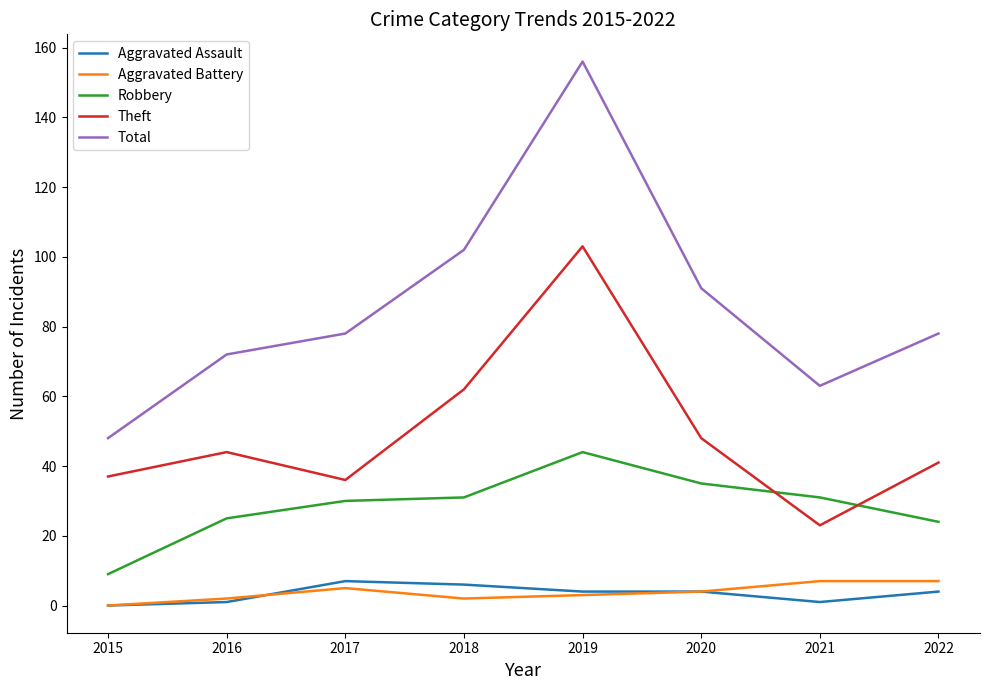

The Aggravated Assault series shows 6 at 2018. True or false?

True